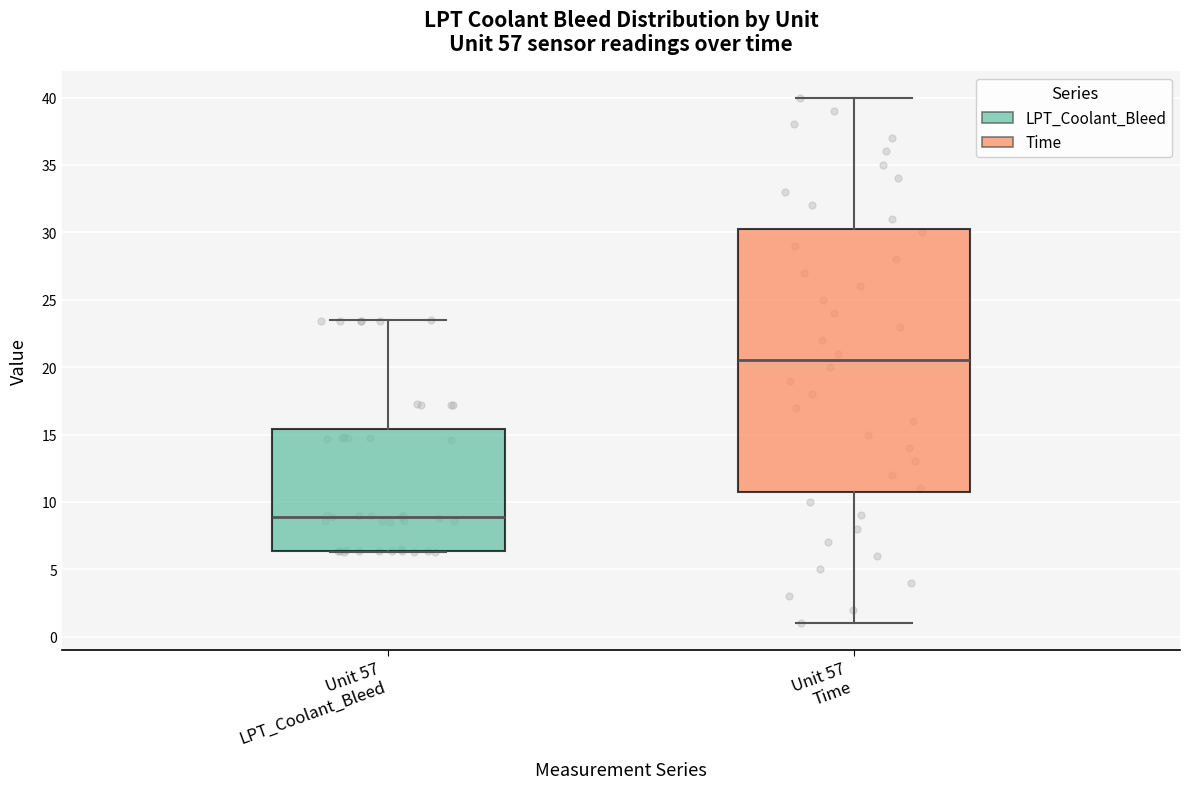

Which box's median line is the lowest?

Unit 57 LPT_Coolant_Bleed